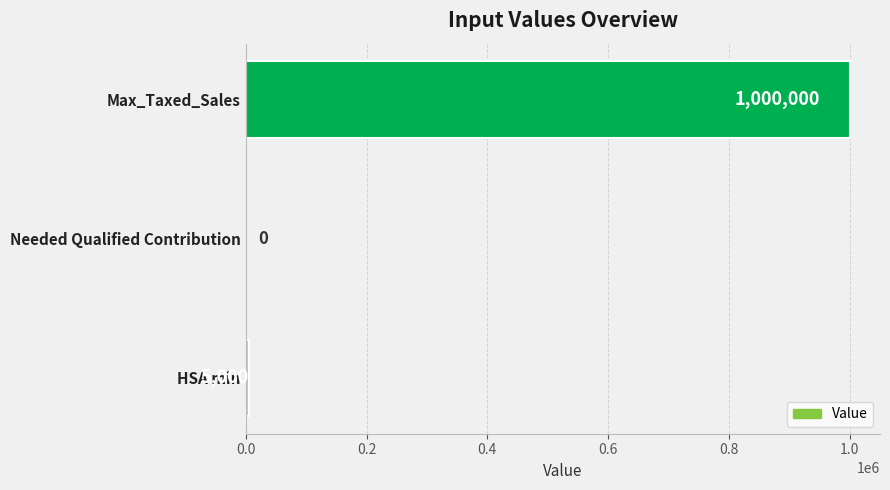

True or false: the data shows 1000000 at Max_Taxed_Sales.

True